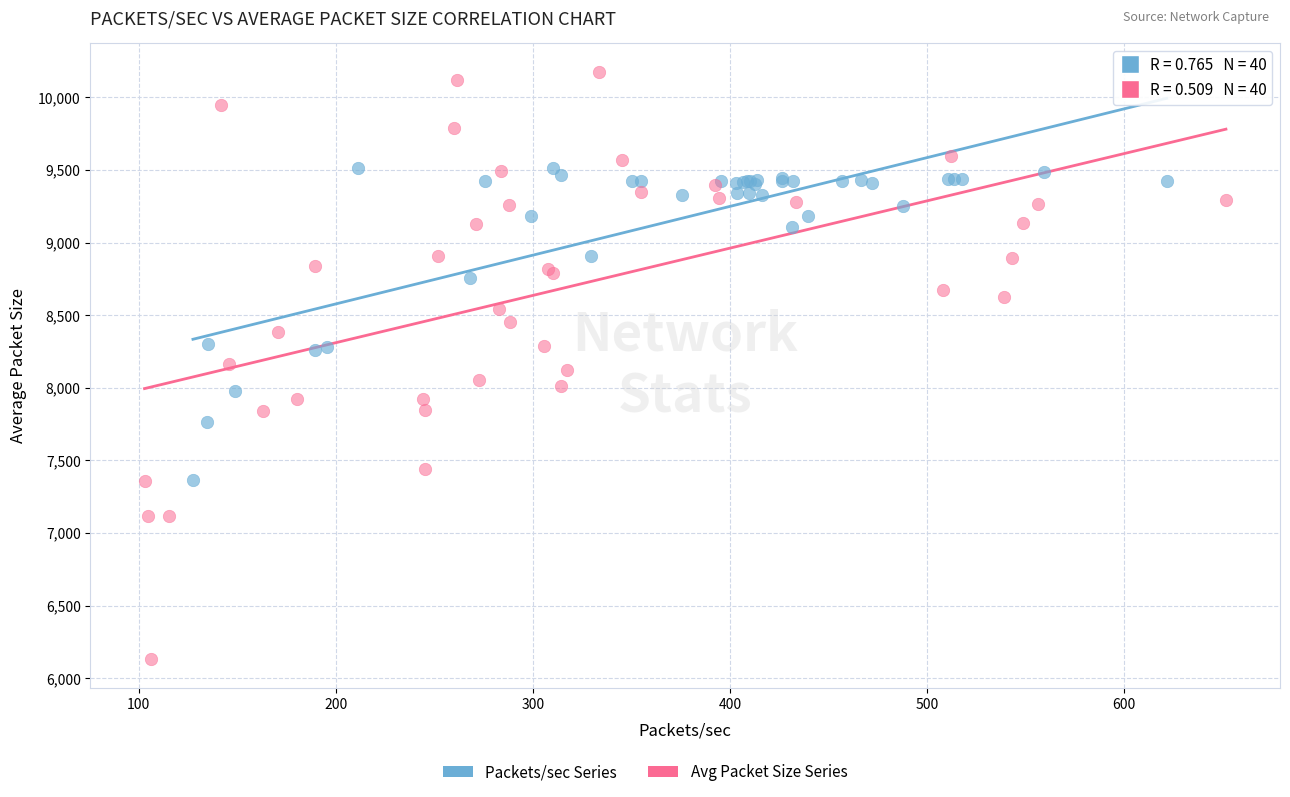

Which series reaches the maximum Y coordinate?

Avg Packet Size Series